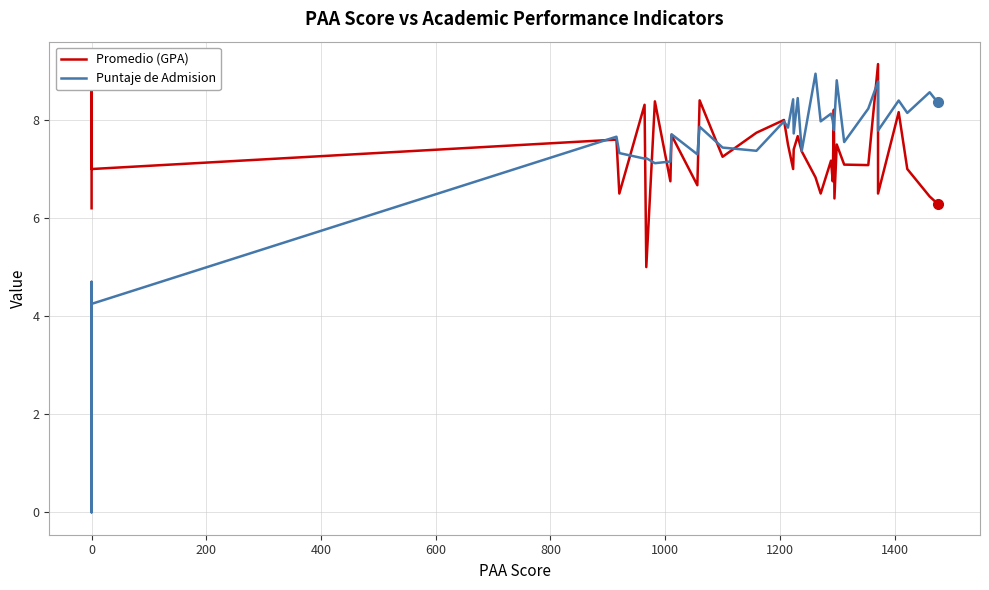

True or false: Promedio (GPA) has a value of 13.7 at 18.

False